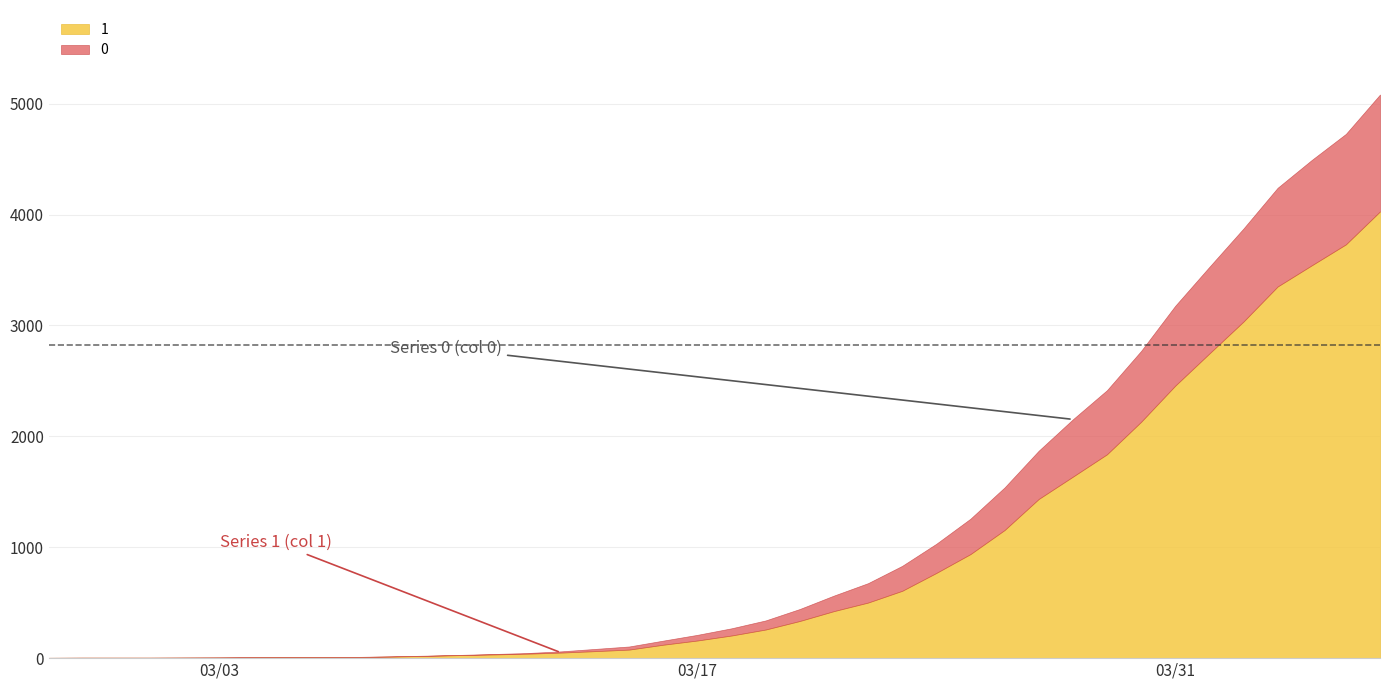

True or false: 1 and 0 cross at least once.

False